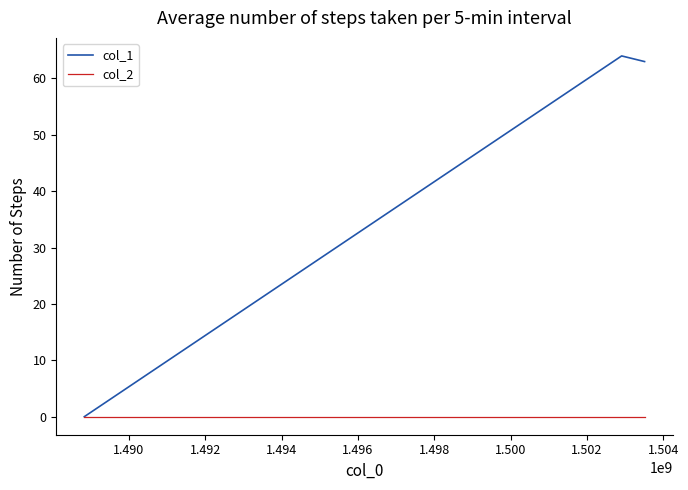

Rank the series by their maximum value, from lowest to highest.

col_2, col_1